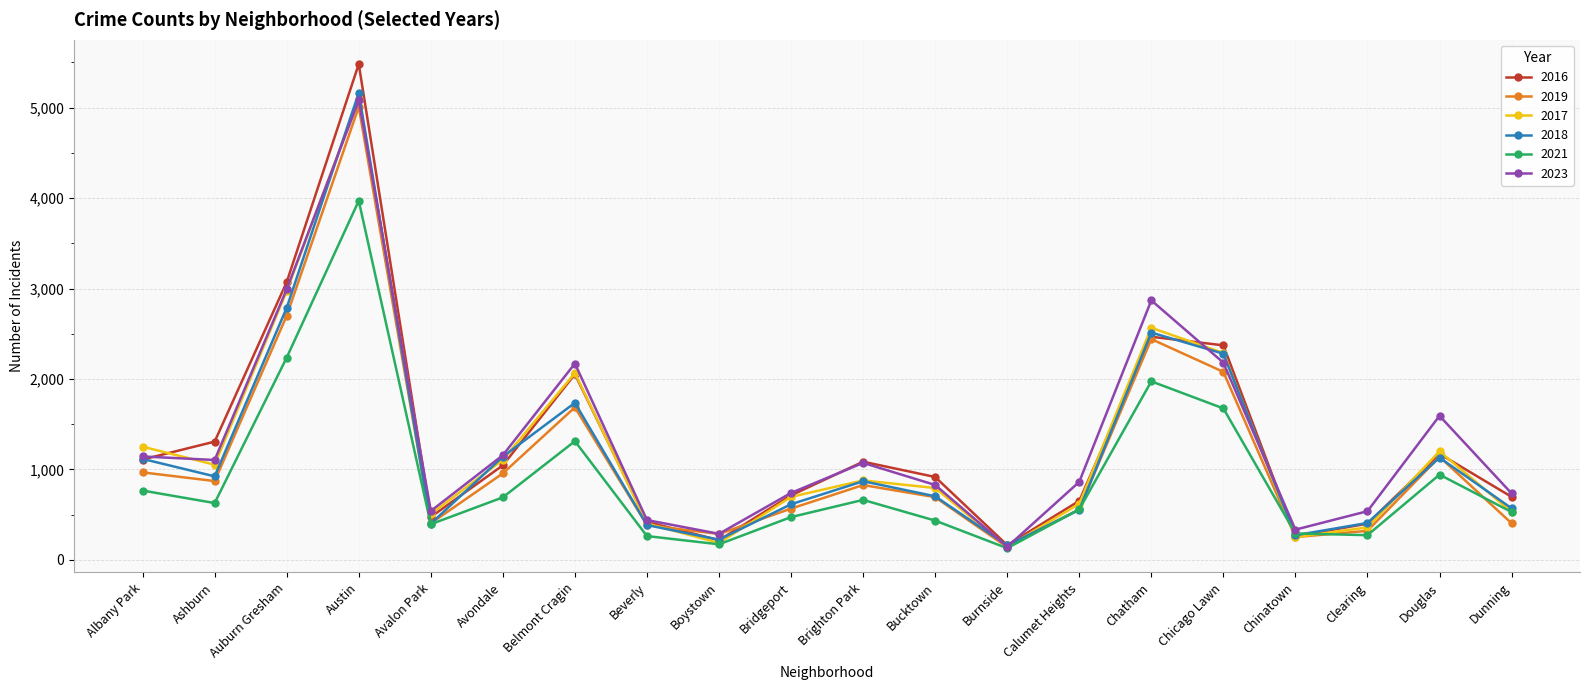

How many interior local peaks does the 2019 series have?

5